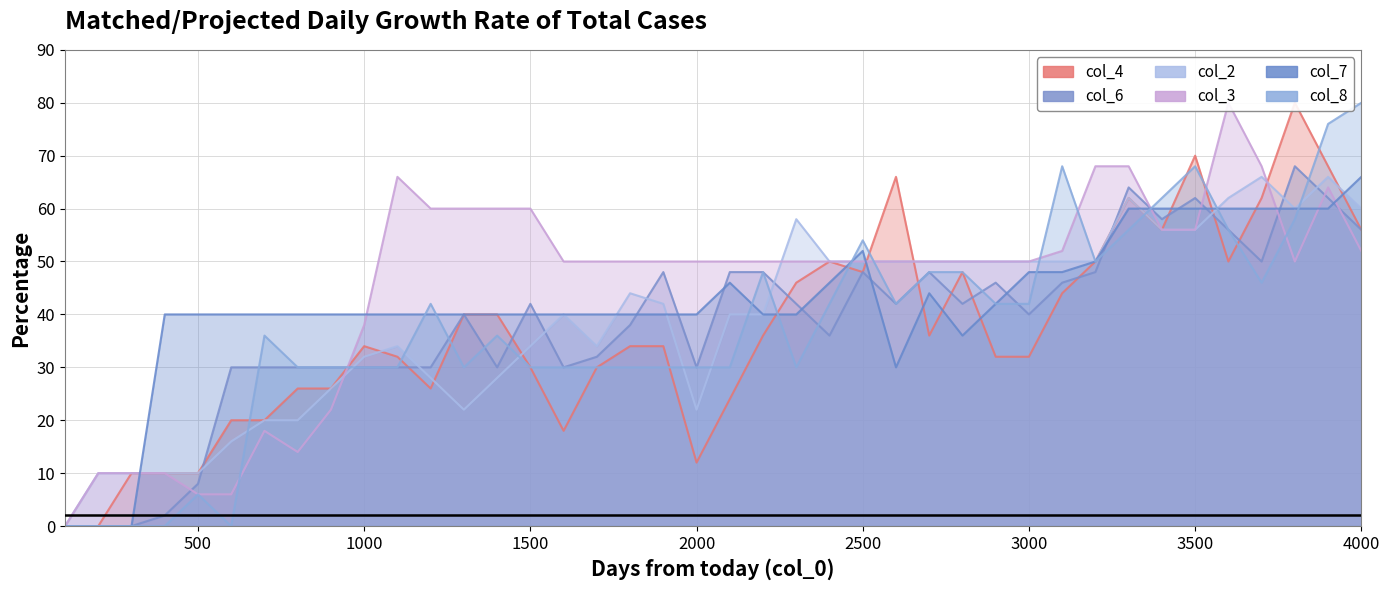

List the series in order of their peak value, lowest first.

col_2, col_7, col_6, col_4, col_3, col_8